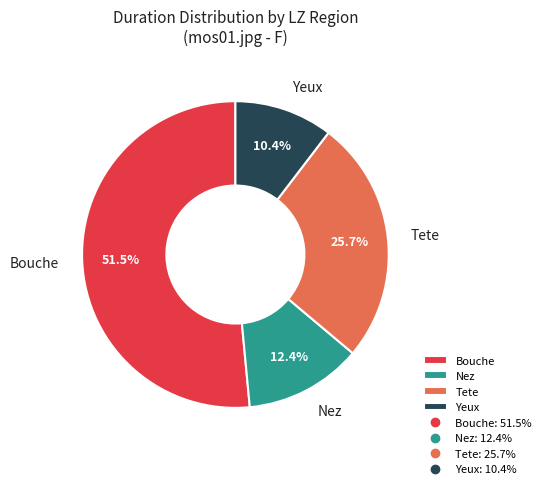

How much of the chart is everything except Tete?

74.3%